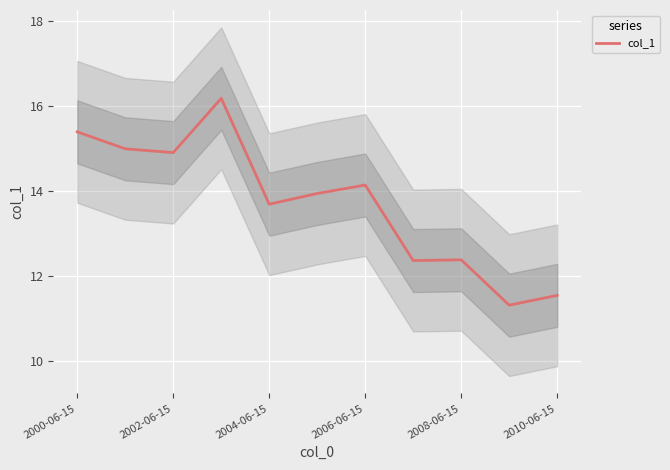

At which label does col_1 first exceed 13?

2000-06-15